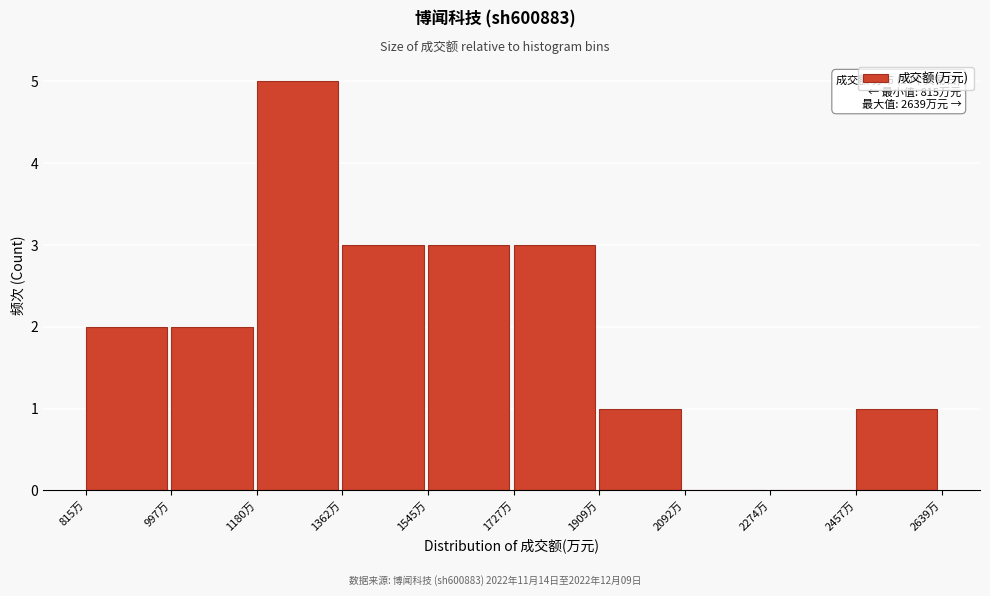

Over which range of the x-axis is the bar tallest?

1180 to 1360